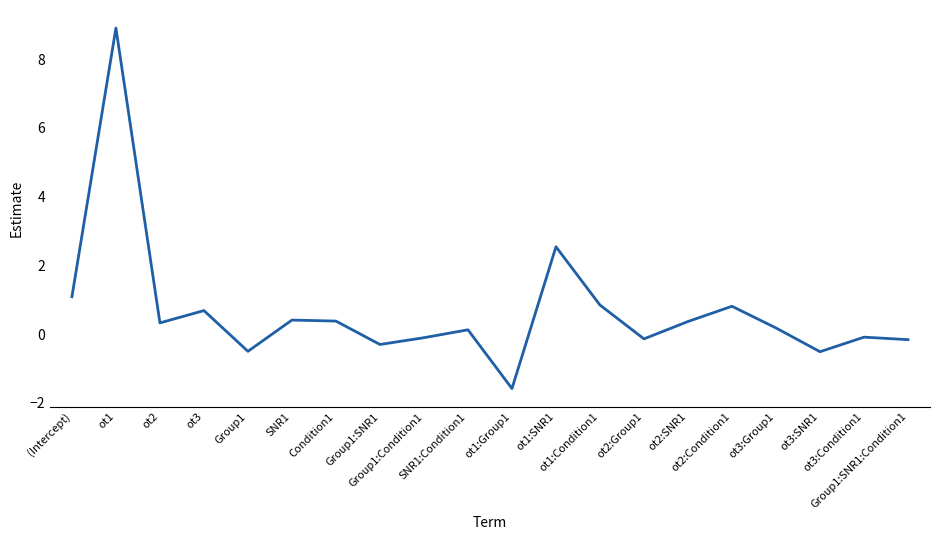

True or false: the data shows -0.2 at Group1:SNR1:Condition1.

True